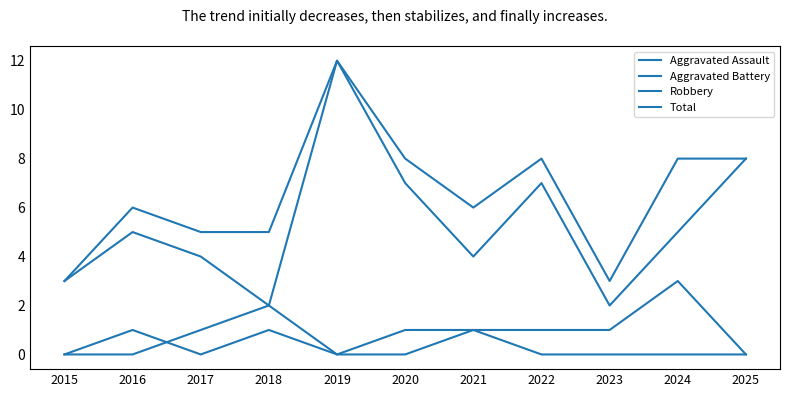

Is this an area chart (filled region under the line)?

No